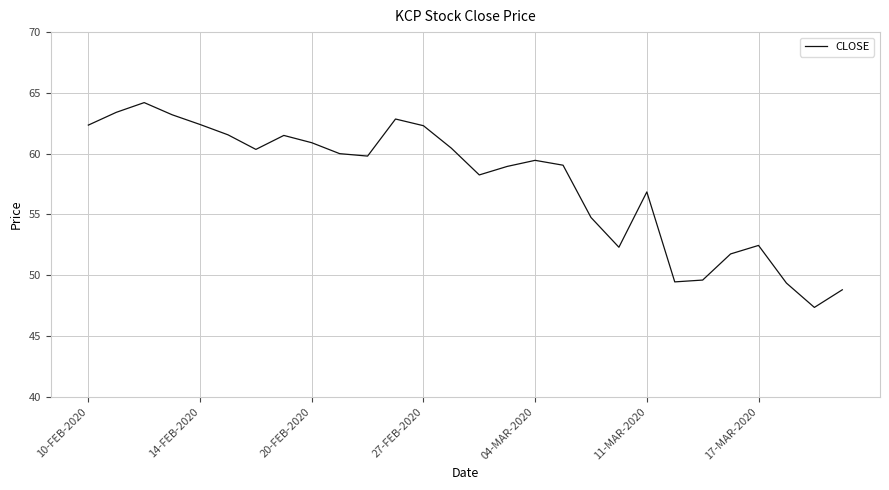

What is the greatest value displayed?

64.2